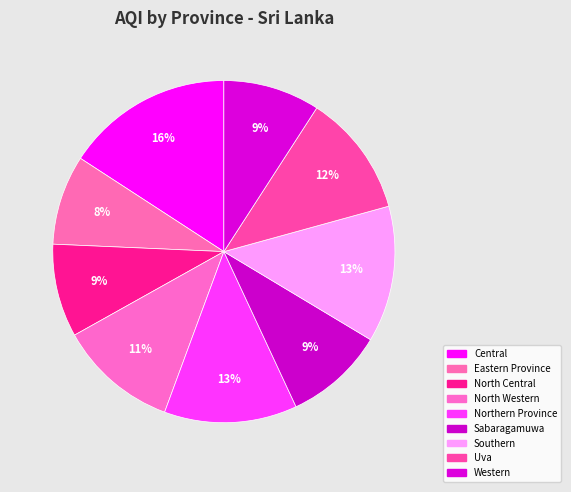

Is it true that Eastern Province is 8% of the pie?

True